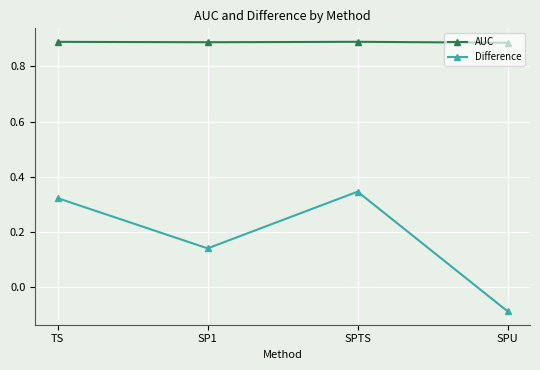

What is the sum of all AUC values?

3.6